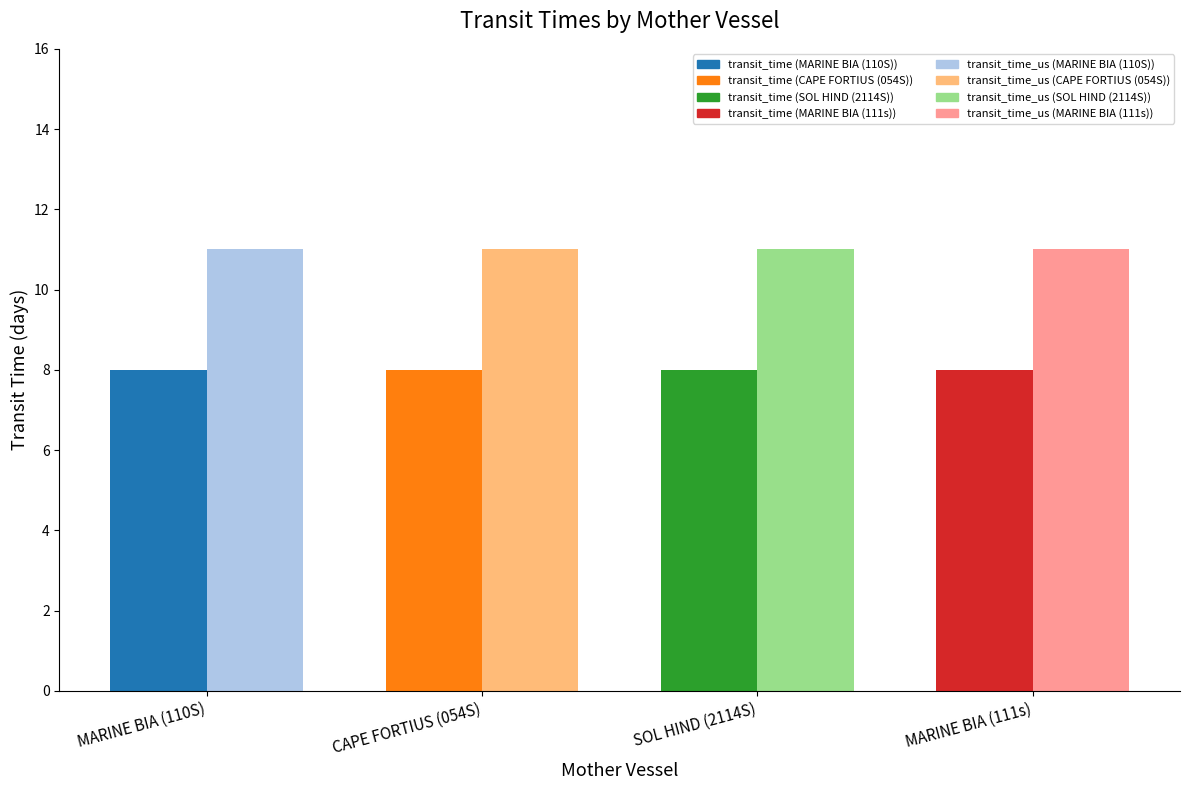

The transit_time_us series shows 18 at CAPE FORTIUS (054S). True or false?

False